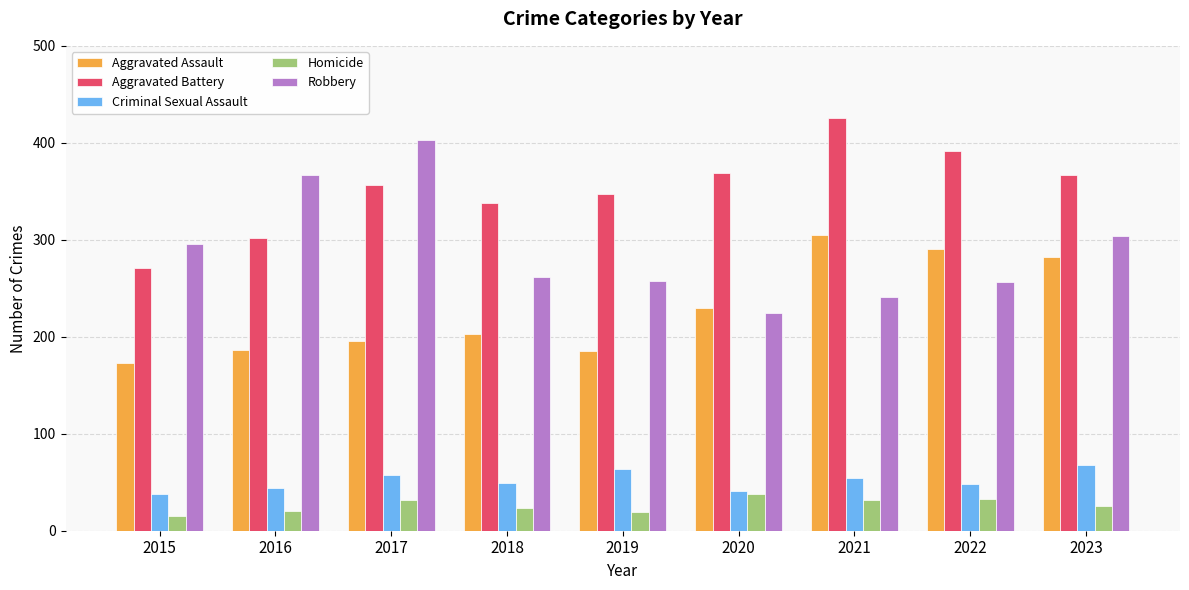

What is the sum of the Homicide values at 2017 and 2018?

55